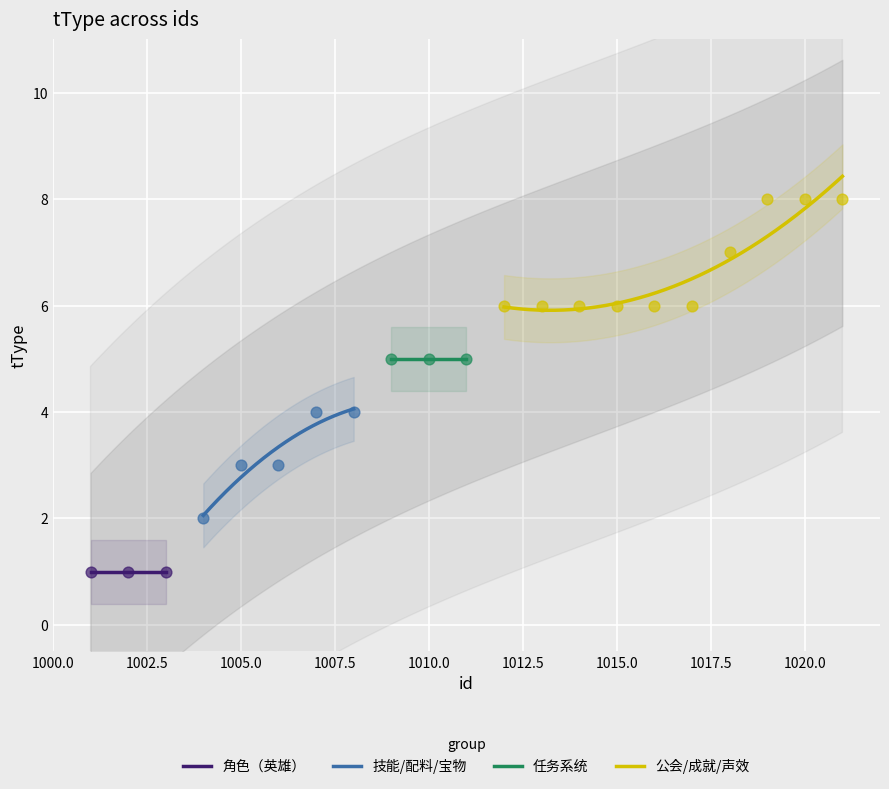

Approximately how many times larger is the value at 1009 compared to 1008?

1.2